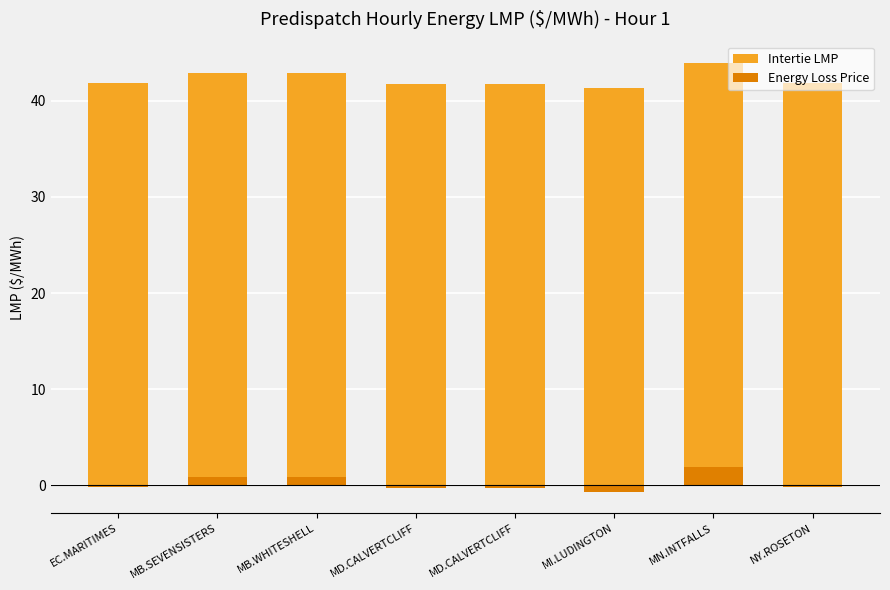

Does the chart contain any negative values?

Yes